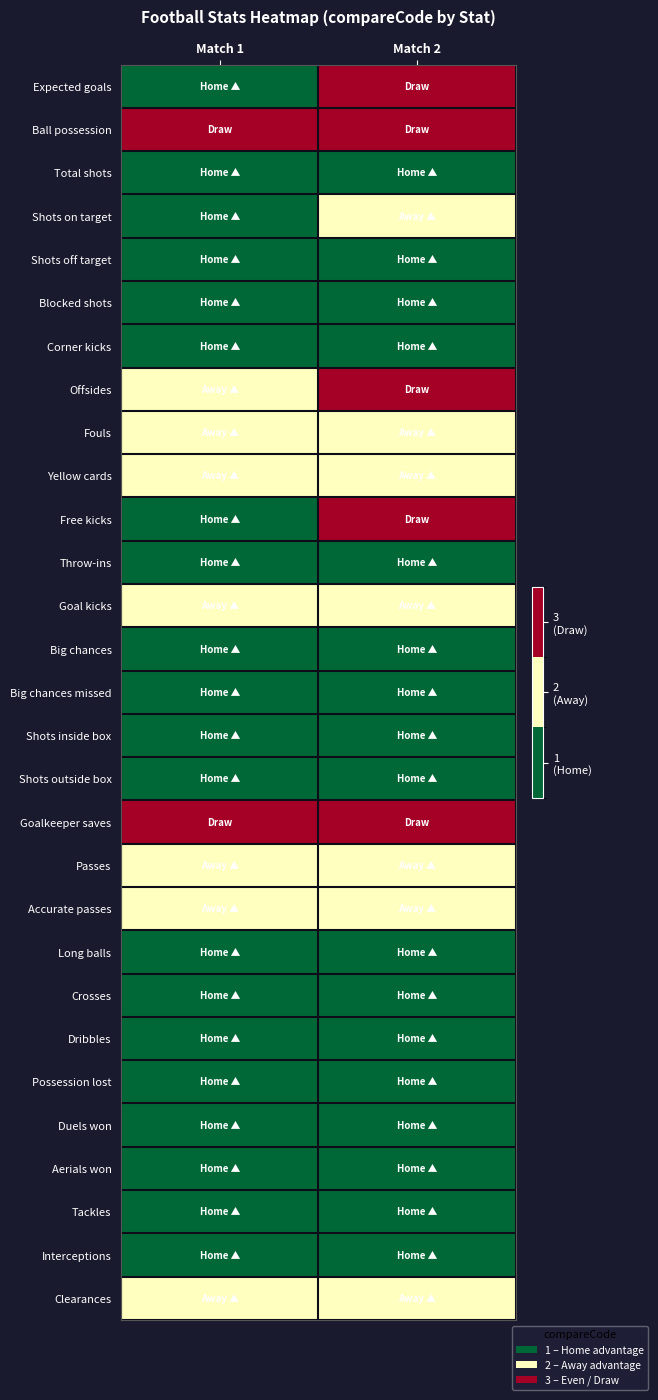

What is the difference between the highest and lowest values at Match 1?

2